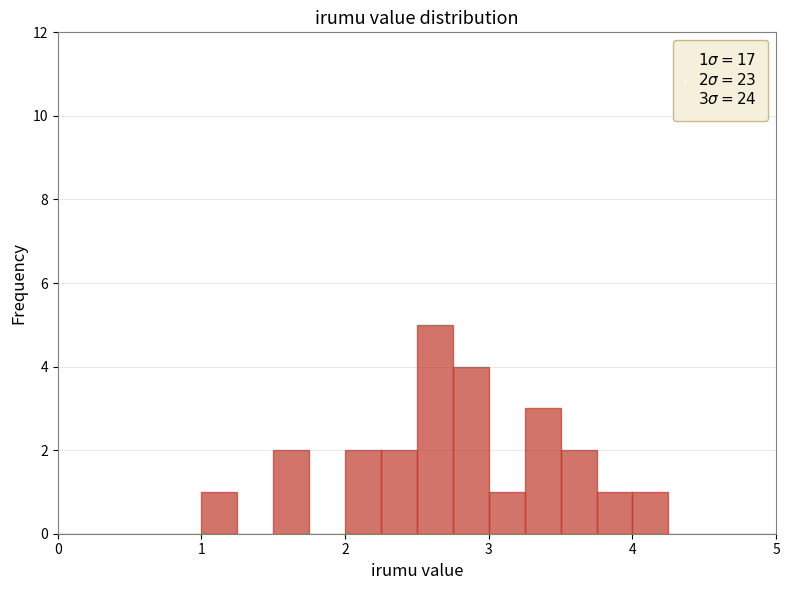

Read against the x-axis, roughly where is the centre of the tallest bar?

2.6